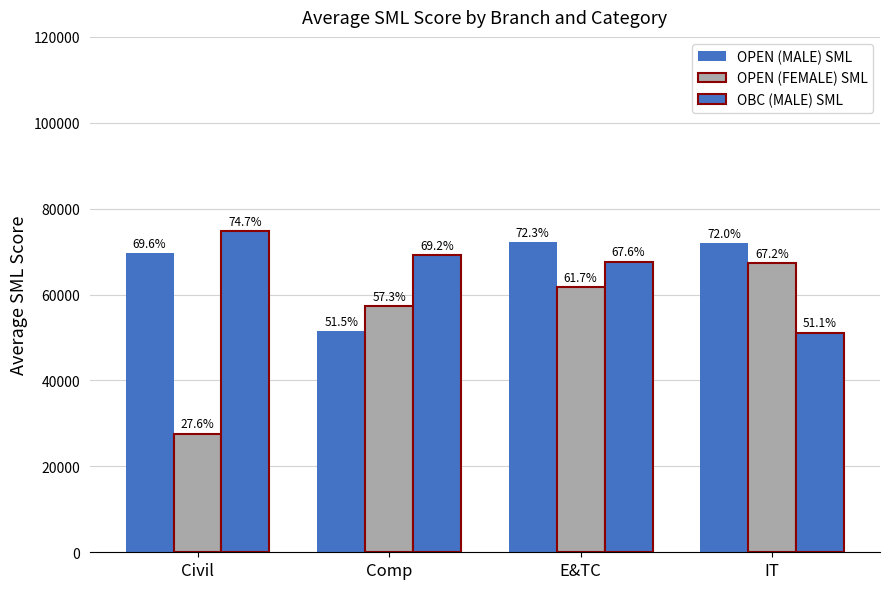

Are the bars horizontal?

No